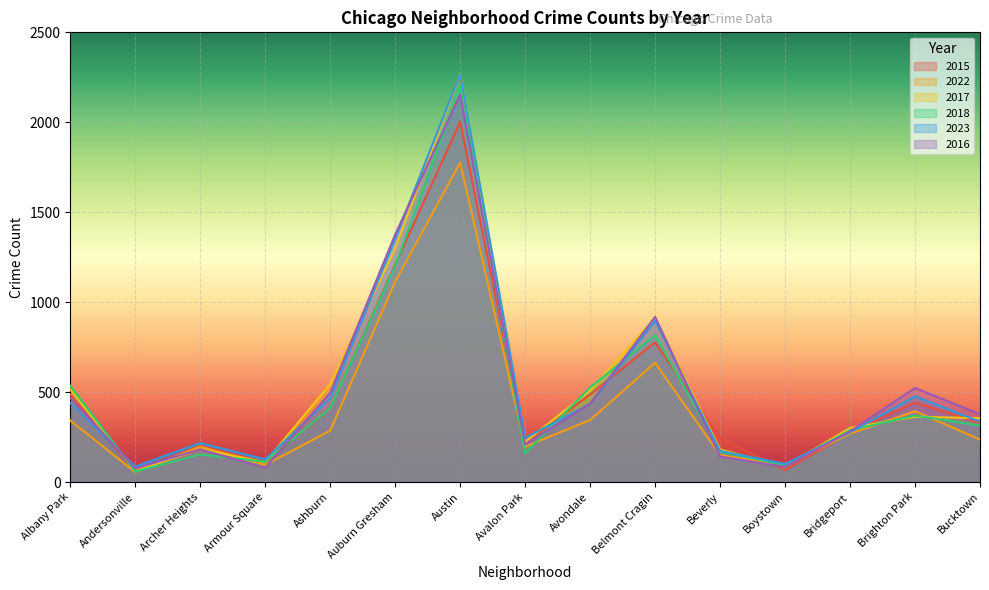

True or false: 2015 has more than 0 points higher than both neighbors.

True